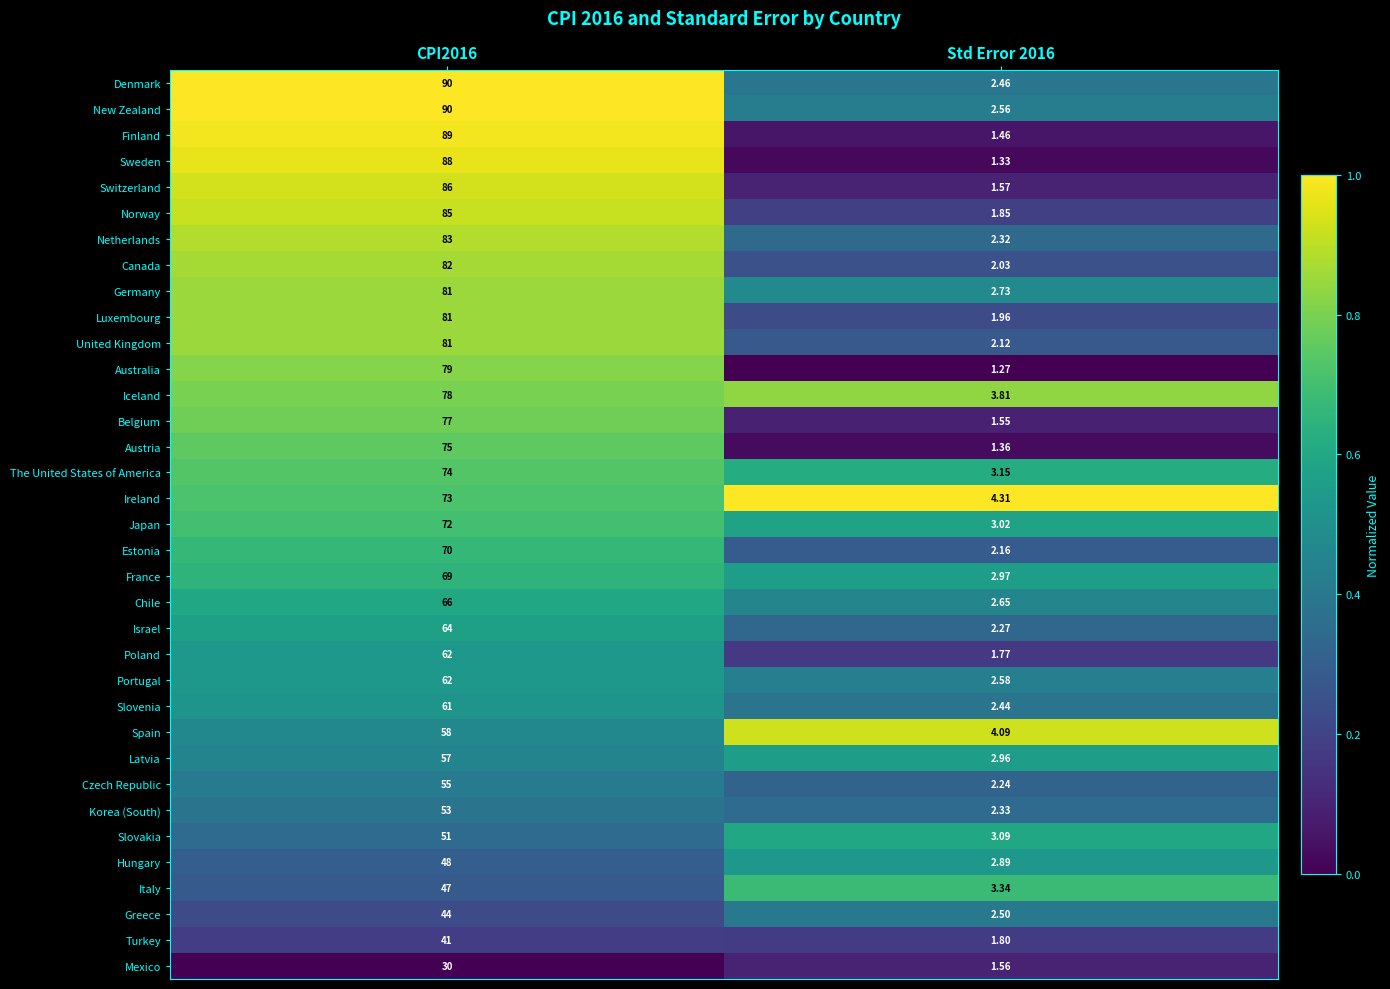

Is the value of Portugal at CPI2016 greater than the value of Iceland at CPI2016?

No